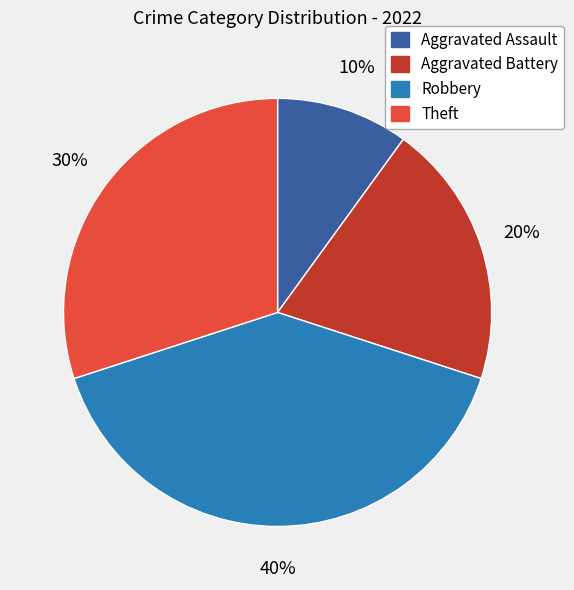

How many segments does this pie chart have?

4